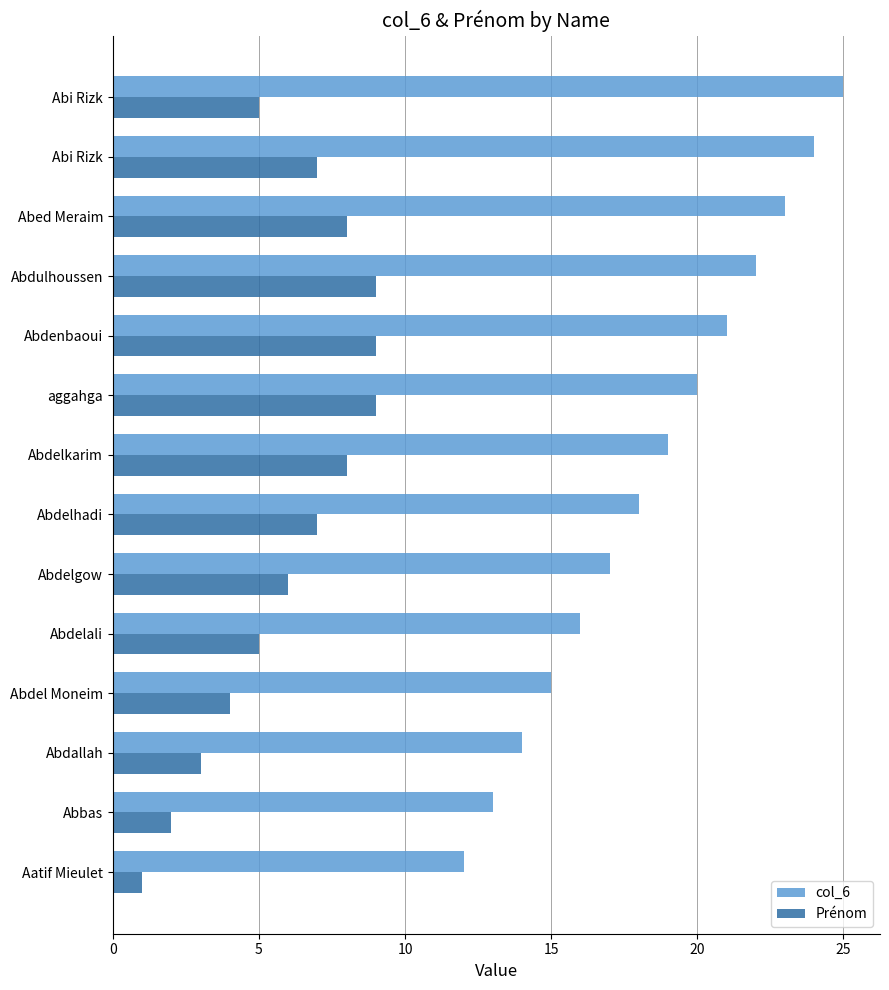

How many data points in Prénom are less than 7?

7